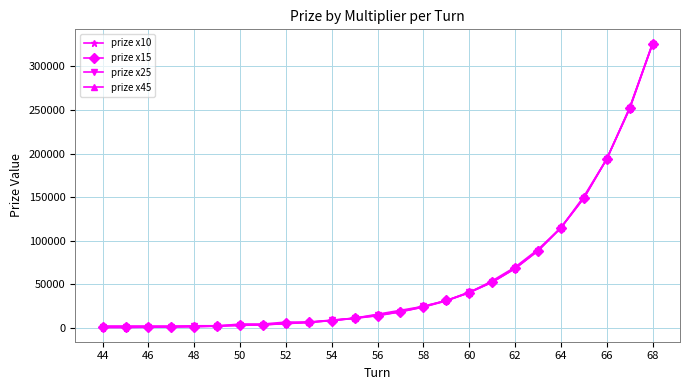

At which category is the sum across all series the highest?

68